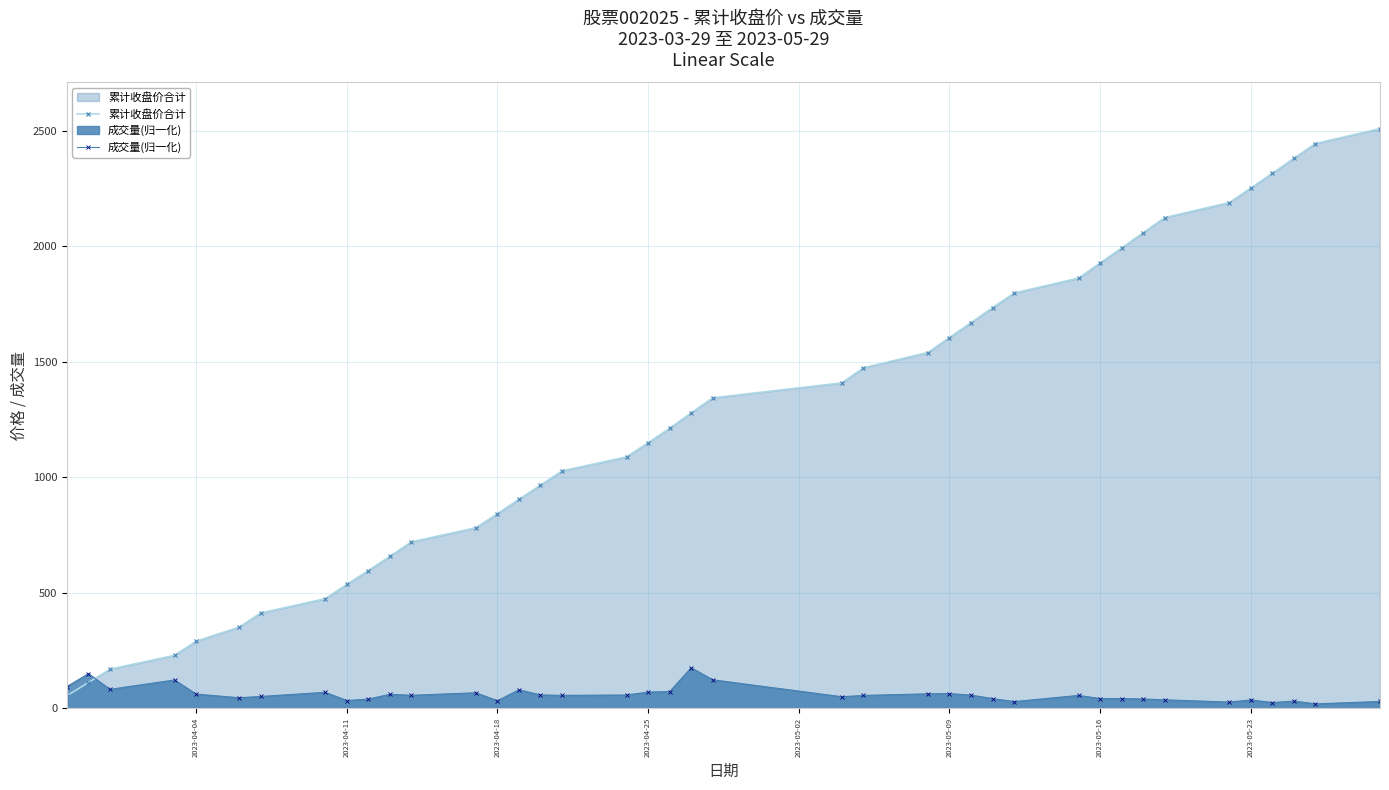

What is the difference between the maximum and second lowest values in the 累计收盘价合计 series?

2397.5